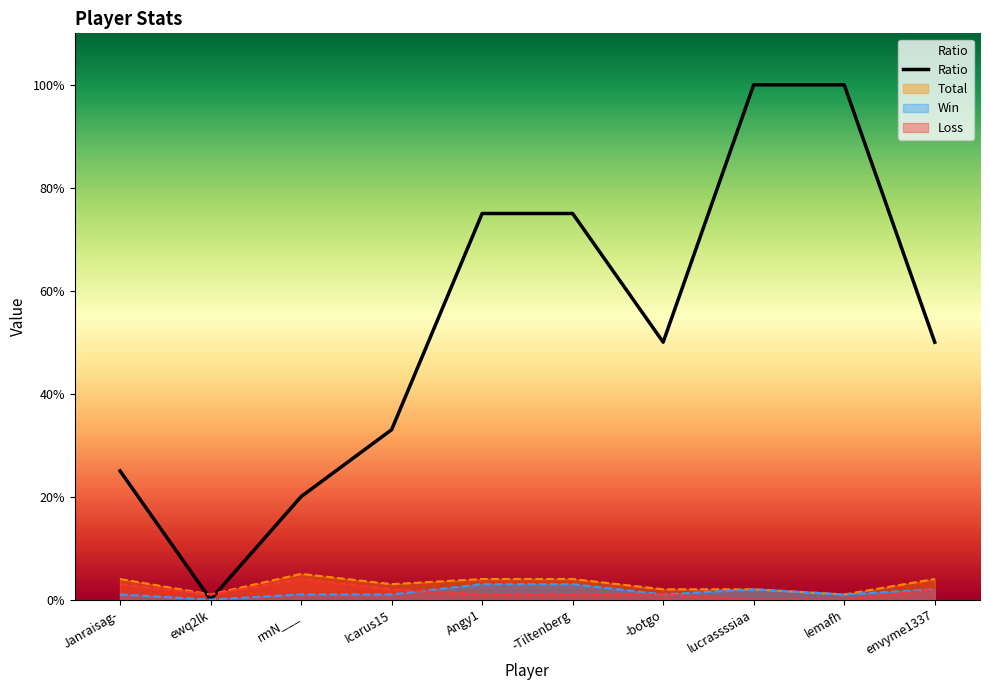

Reading left to right, what are all the values shown in this chart?

Win: Janraisag-=1	ewq2lk=0	rmN___=1	Icarus15=1	Angy1=3	-Tiltenberg=3	-botgo=1	lucrassssiaa=2	lemafh=1	envyme1337=2
Loss: Janraisag-=3	ewq2lk=1	rmN___=4	Icarus15=2	Angy1=1	-Tiltenberg=1	-botgo=1	lucrassssiaa=0	lemafh=0	envyme1337=2
Total: Janraisag-=4	ewq2lk=1	rmN___=5	Icarus15=3	Angy1=4	-Tiltenberg=4	-botgo=2	lucrassssiaa=2	lemafh=1	envyme1337=4
Ratio: Janraisag-=25	ewq2lk=0	rmN___=20	Icarus15=33	Angy1=75	-Tiltenberg=75	-botgo=50	lucrassssiaa=100	lemafh=100	envyme1337=50